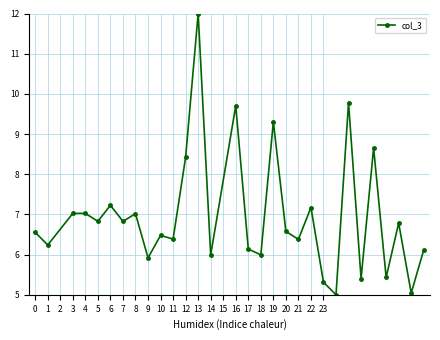

What is the average value?

7.0